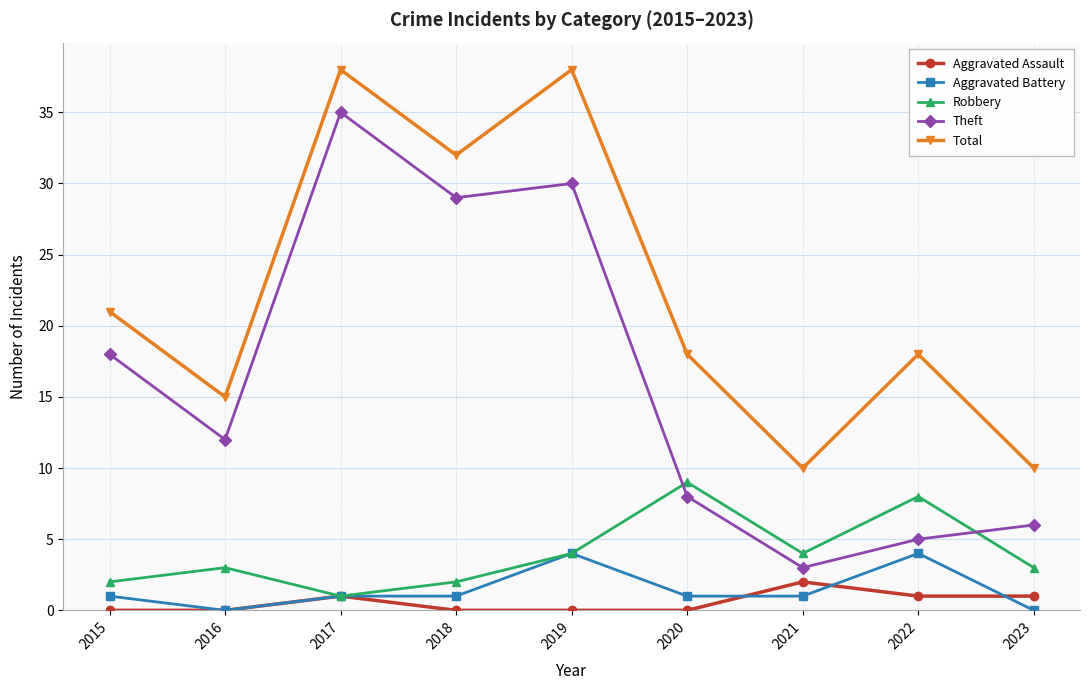

Rank the series at 2020 from lowest to highest value.

Aggravated Assault, Aggravated Battery, Theft, Robbery, Total